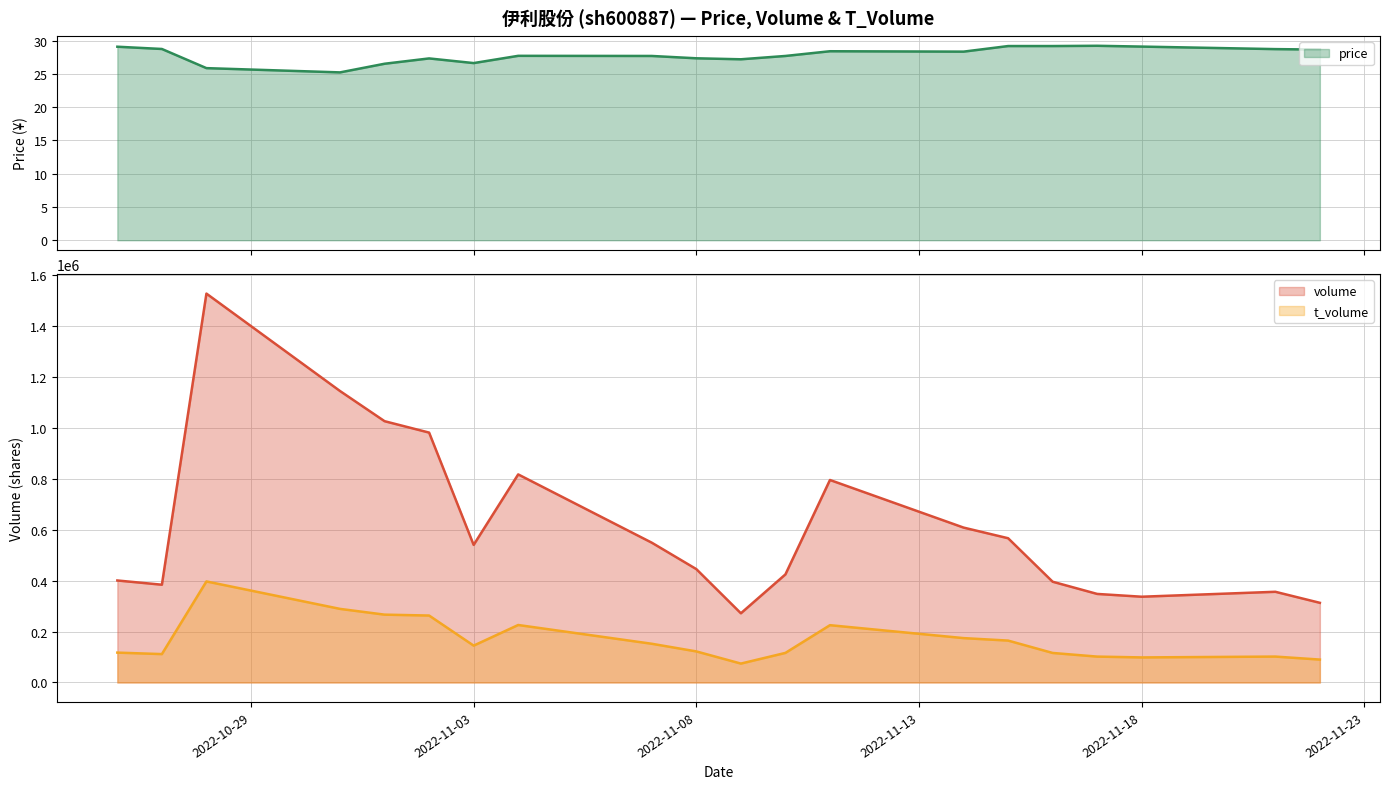

Does the chart have visible grid lines?

Yes